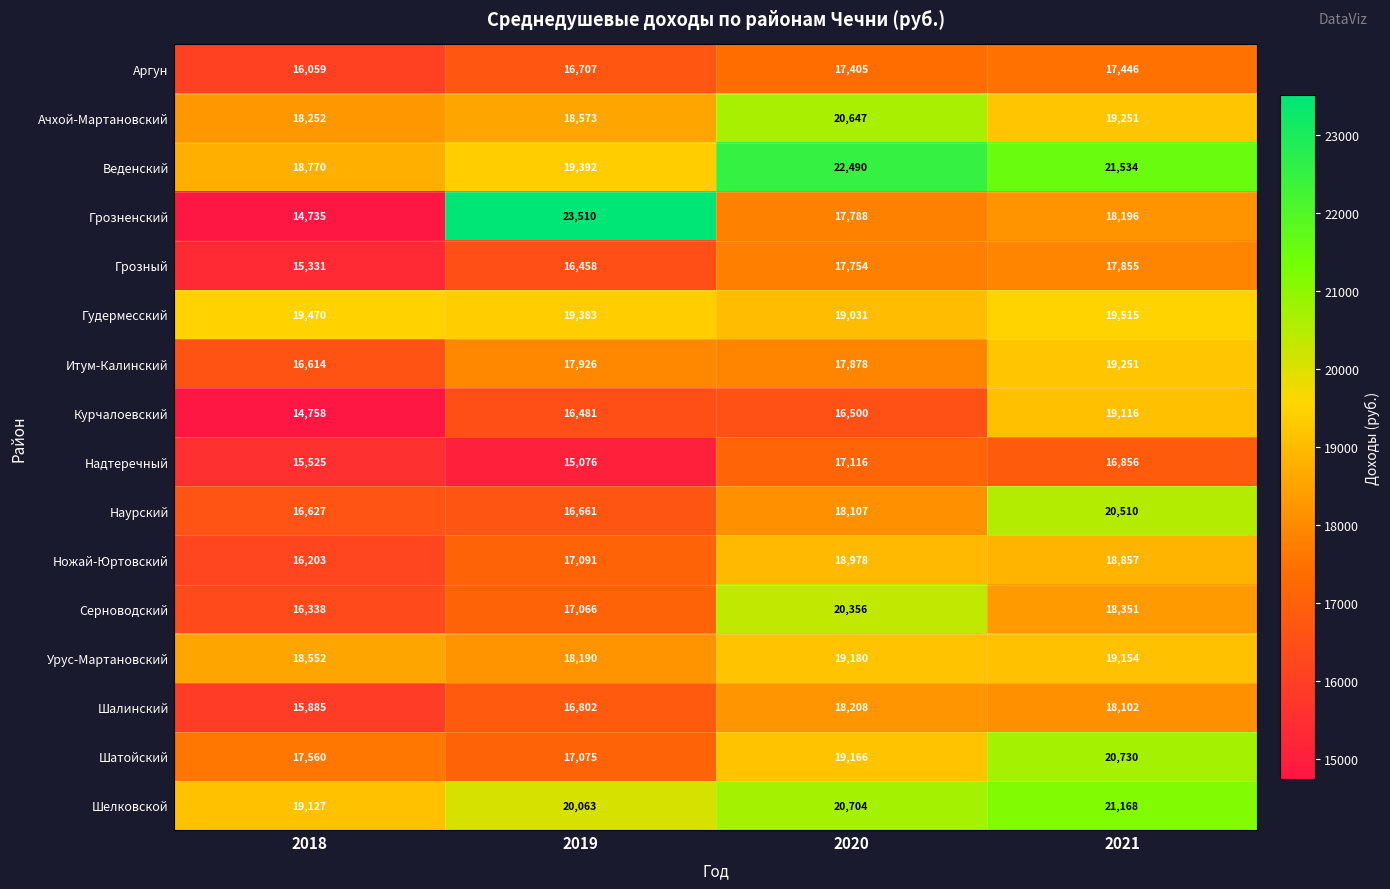

What is the spread (max minus min) of values at 2018?

4735